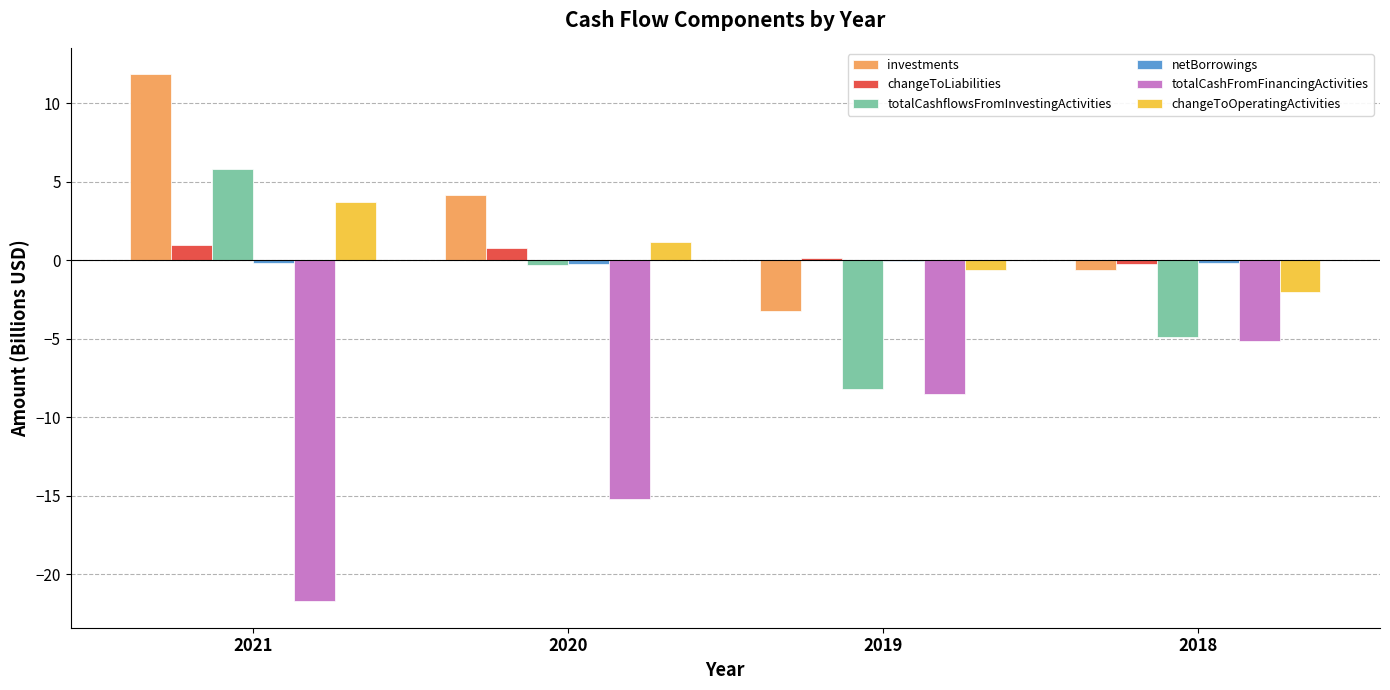

Is the value of changeToLiabilities at 2020 greater than the value of changeToOperatingActivities at 2018?

Yes